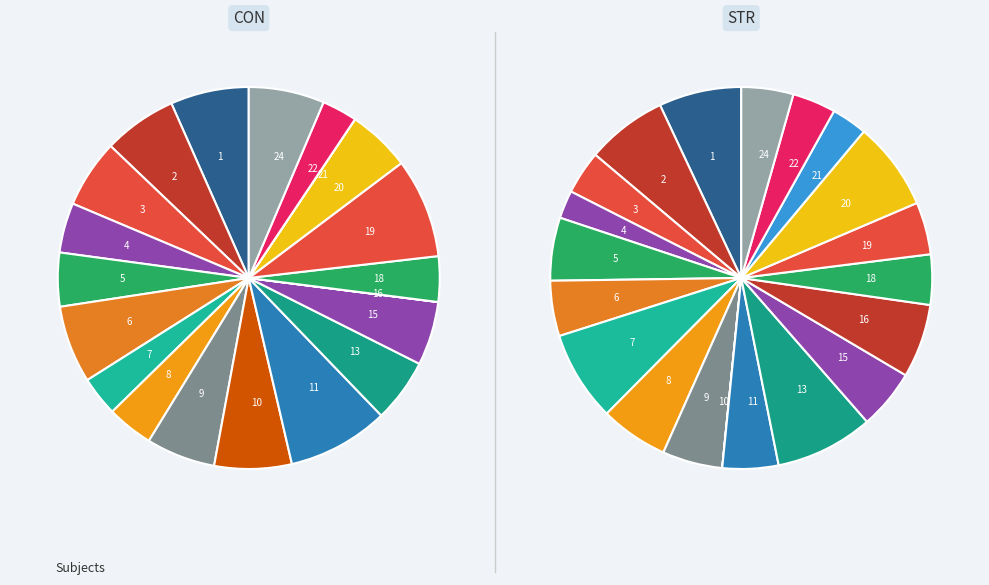

Is there a majority slice in this chart?

No